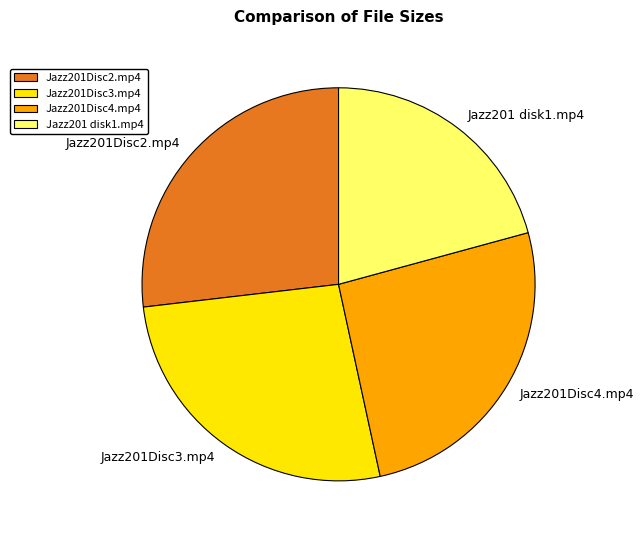

Is it true that Jazz201Disc3.mp4 is 36% of the pie?

False